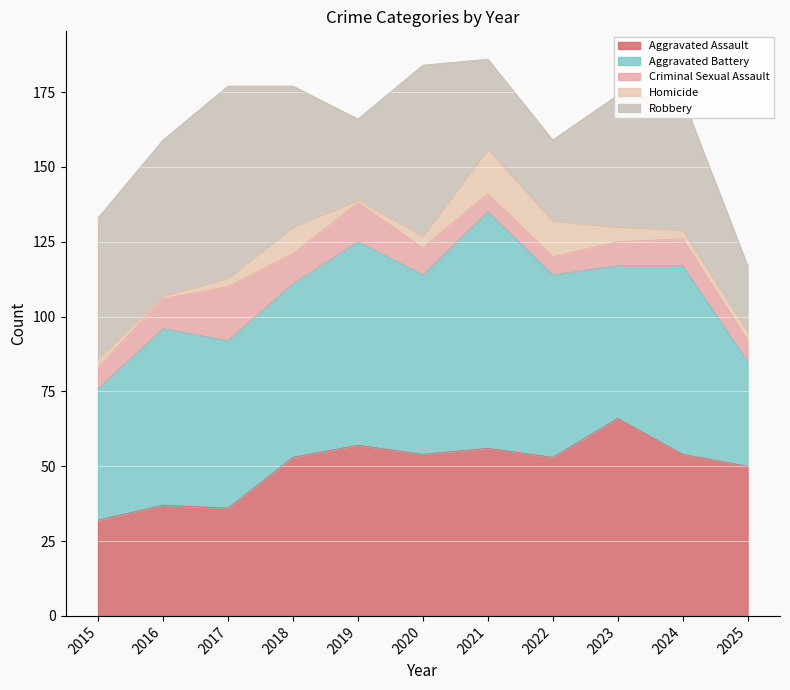

Between 2021 and 2023, which series saw the biggest shift?

Aggravated Battery